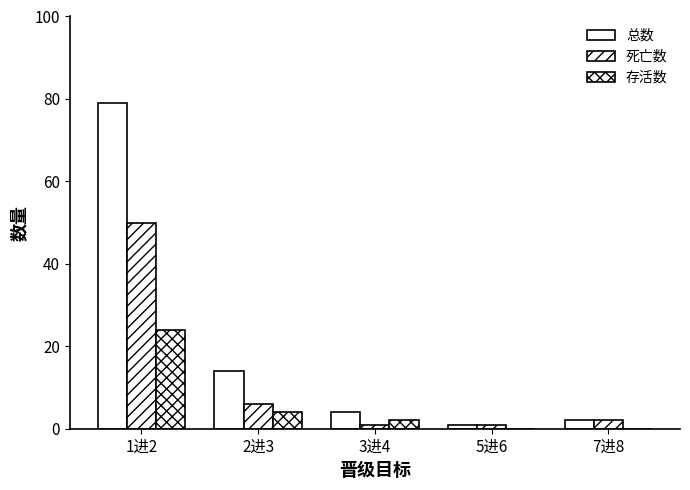

At which label does 死亡数 reach its minimum?

3进4